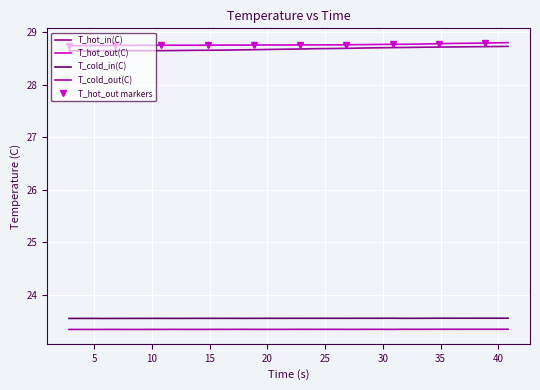

What is the spread (max minus min) of values at 25?

5.4